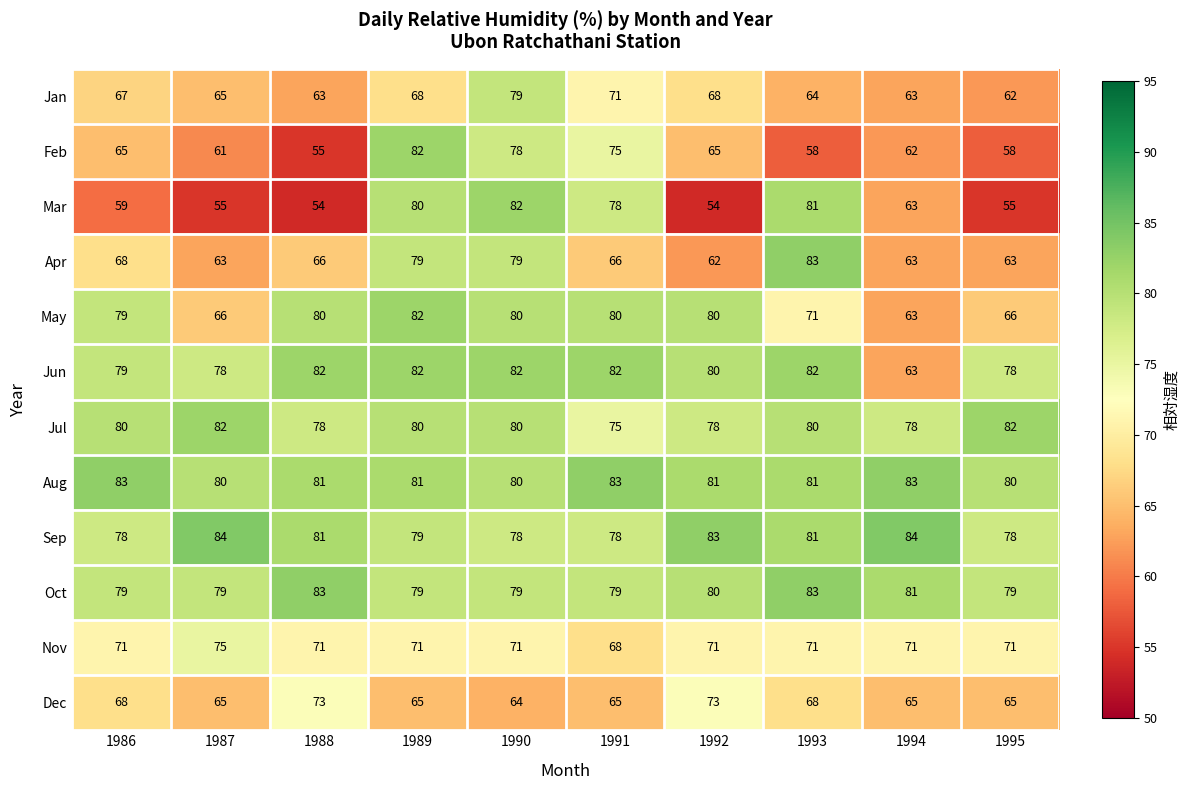

How many categories are shown in the chart?

10